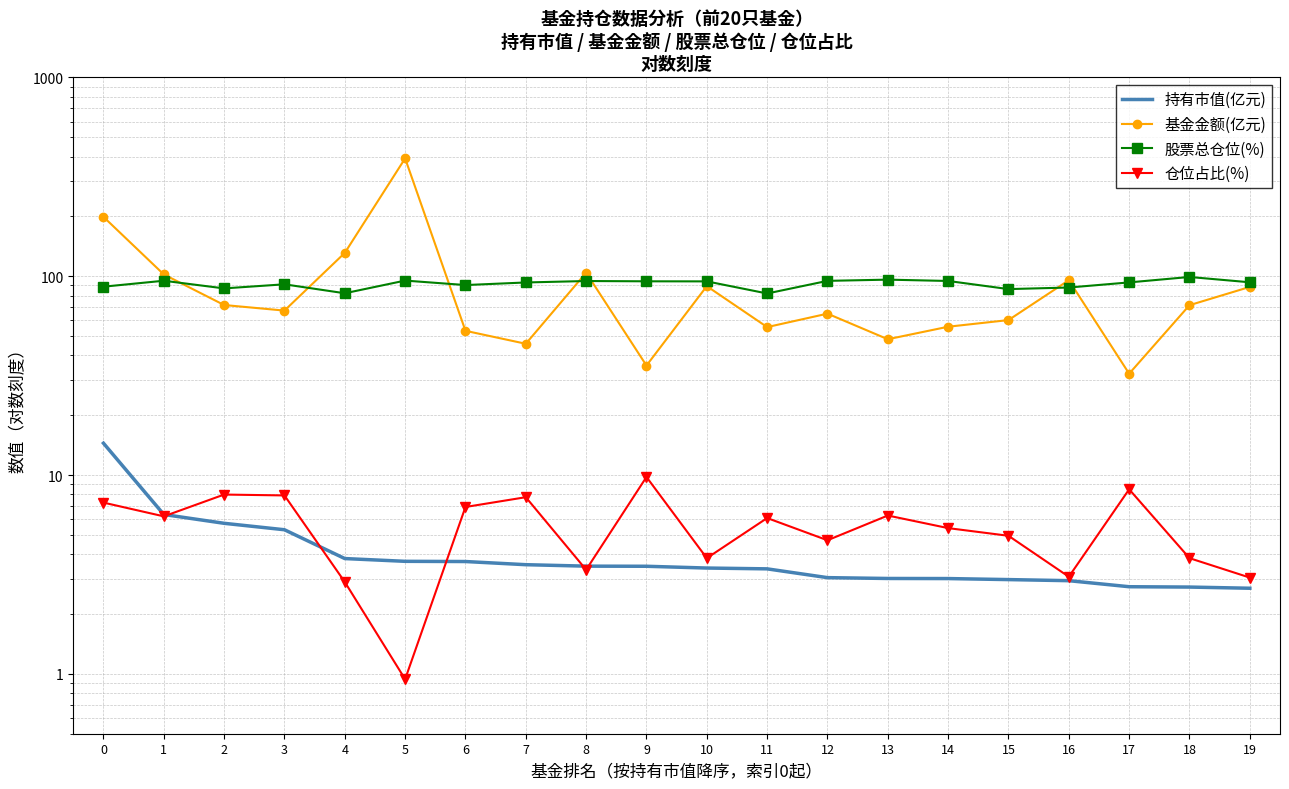

True or false: 基金金额(亿元) and 持有市值(亿元) intersect in this chart.

False